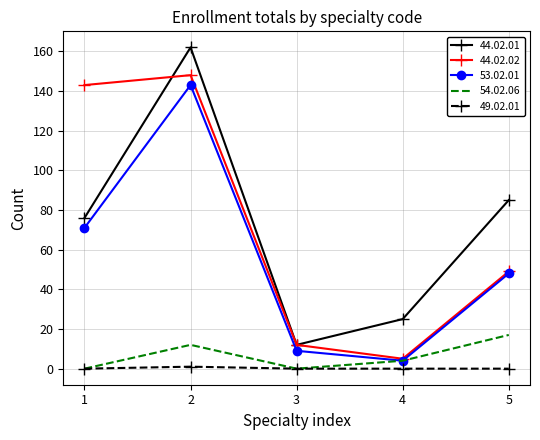

What is the highest value of the 44.02.02 series?

148